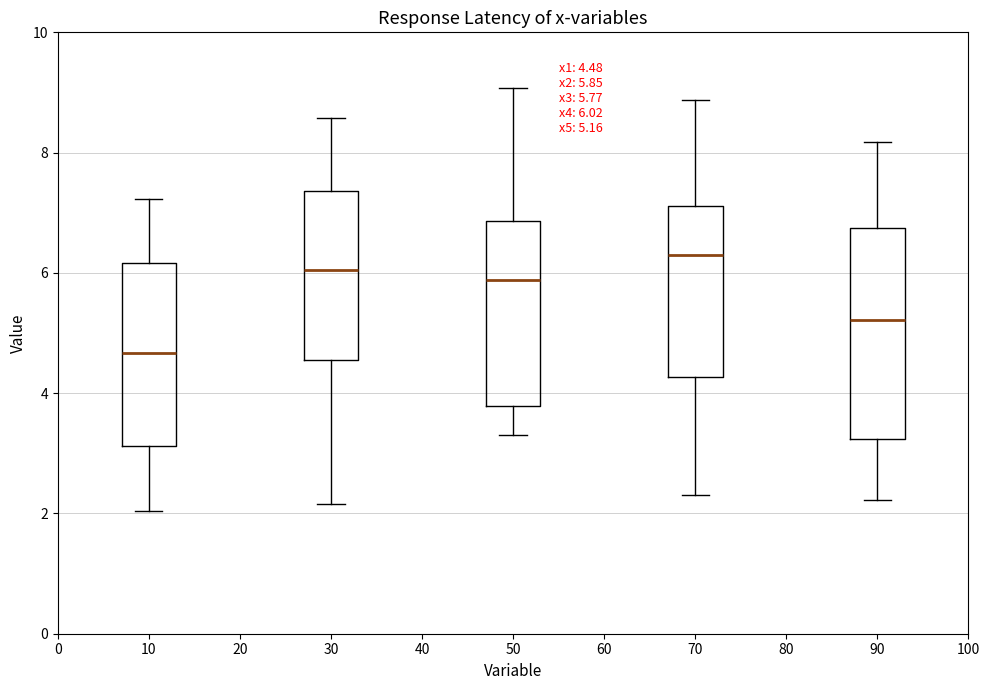

Which box has the lowest median line?

10